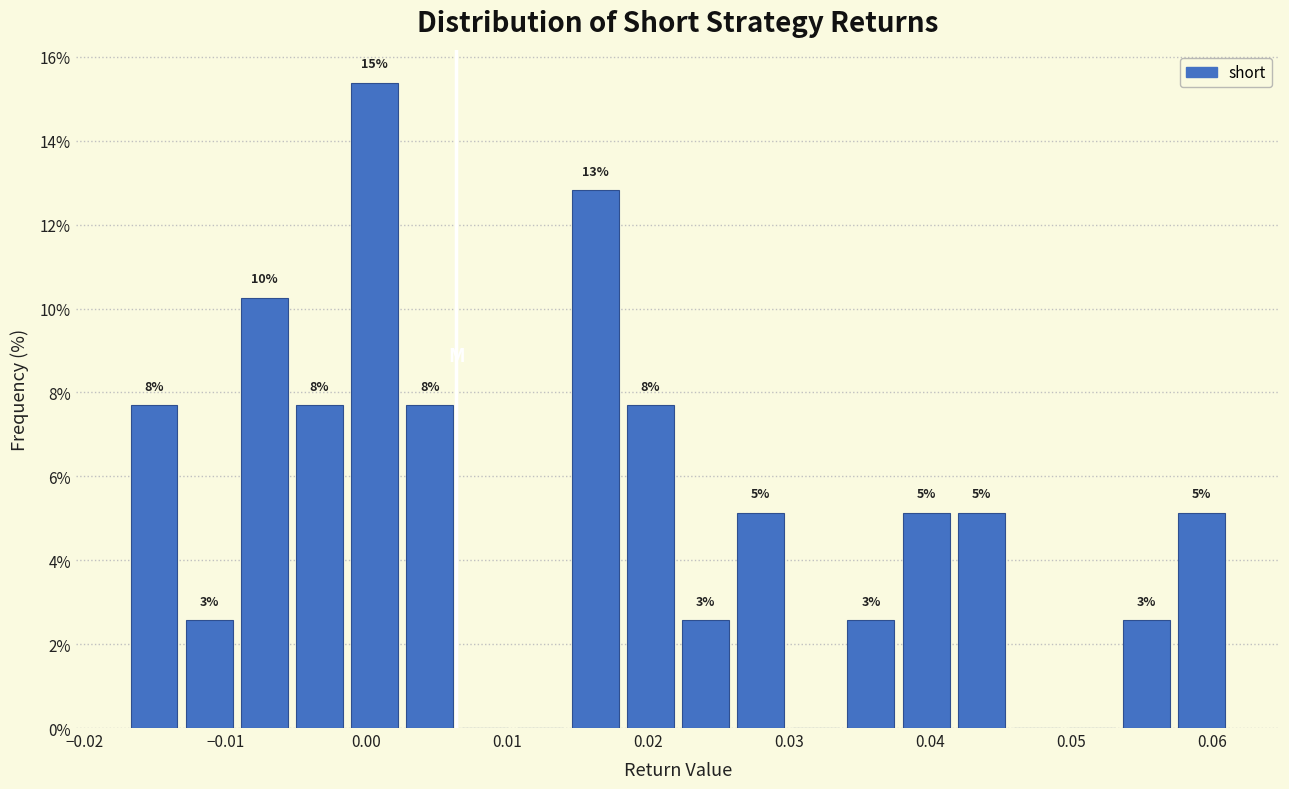

Around what value on the x-axis is the tallest bar? Give the approximate position of its centre, as read against the axis.

0.001